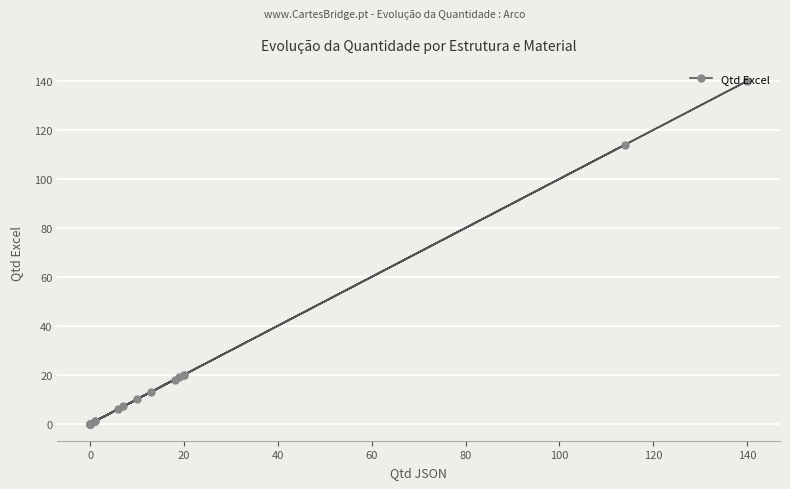

The value at 16 is 0. True or false?

False